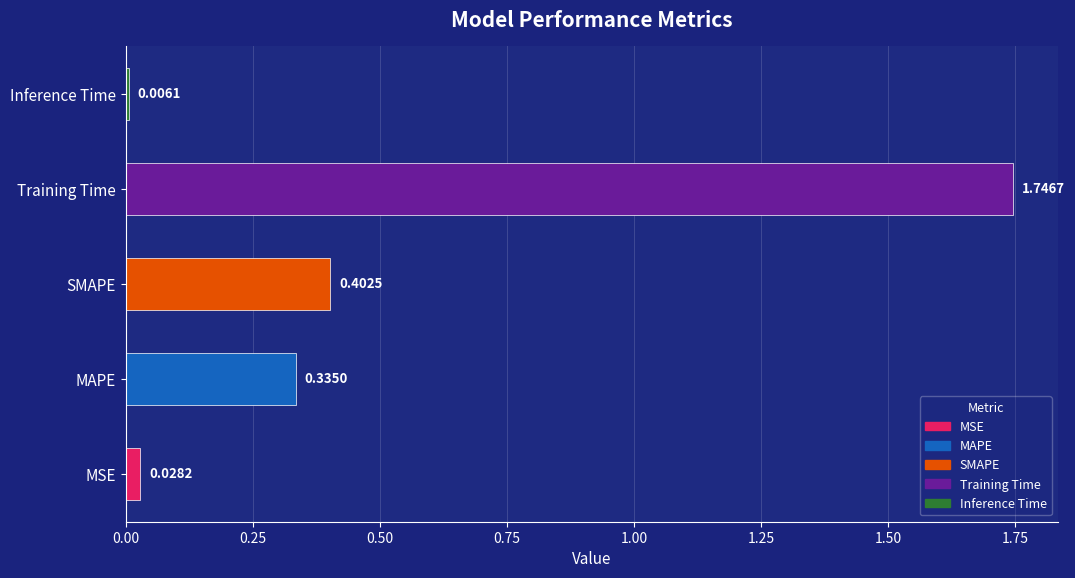

At which label is the value closest to 0?

Inference Time